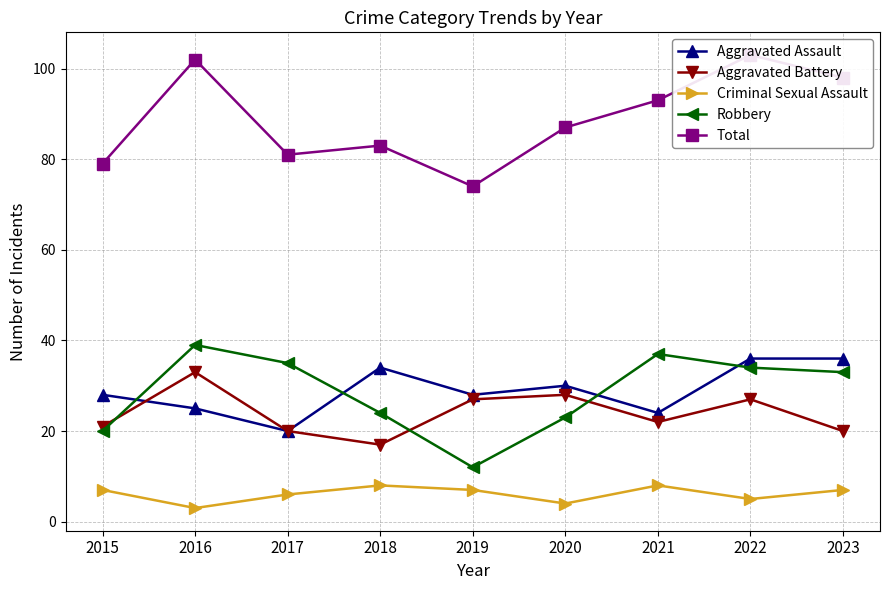

At which label does Robbery reach its peak?

2016